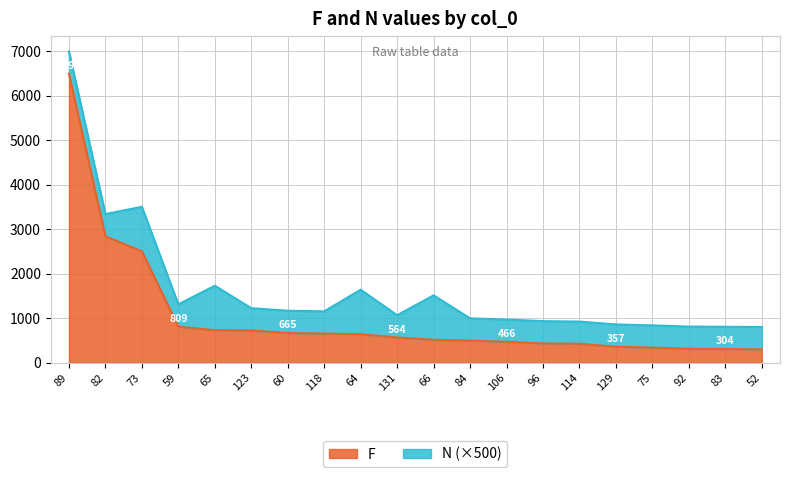

Does the chart display data point markers on the line(s)?

No